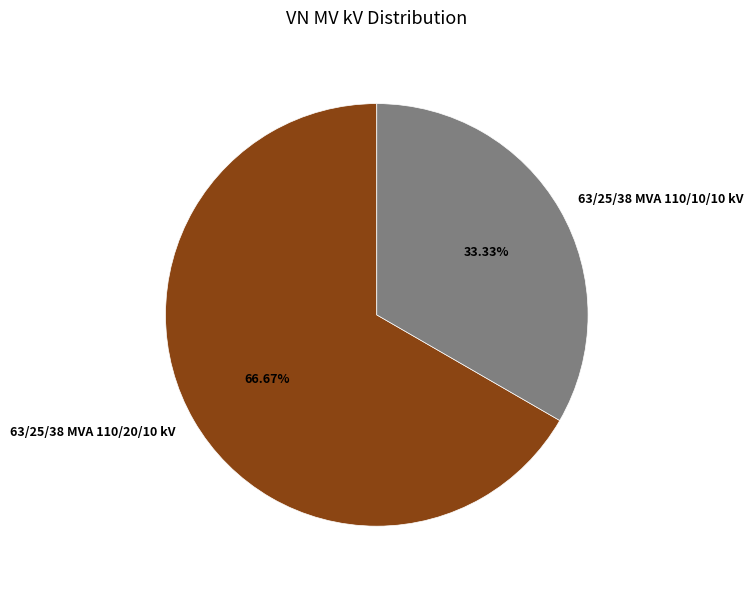

To the nearest percent, what is the difference between the largest and smallest slice percentages?

33%